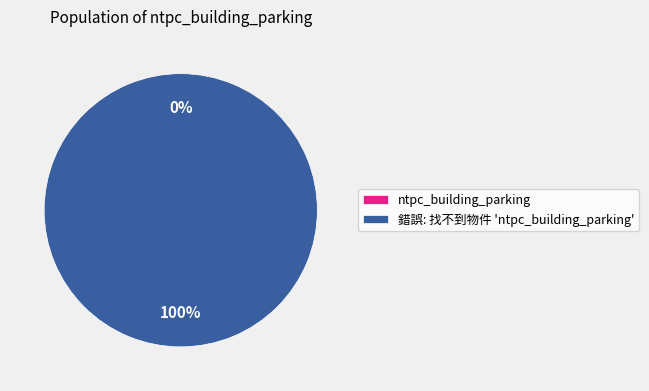

Rank the categories by value from highest to lowest.

錯誤: 找不到物件 'ntpc_building_parking', ntpc_building_parking